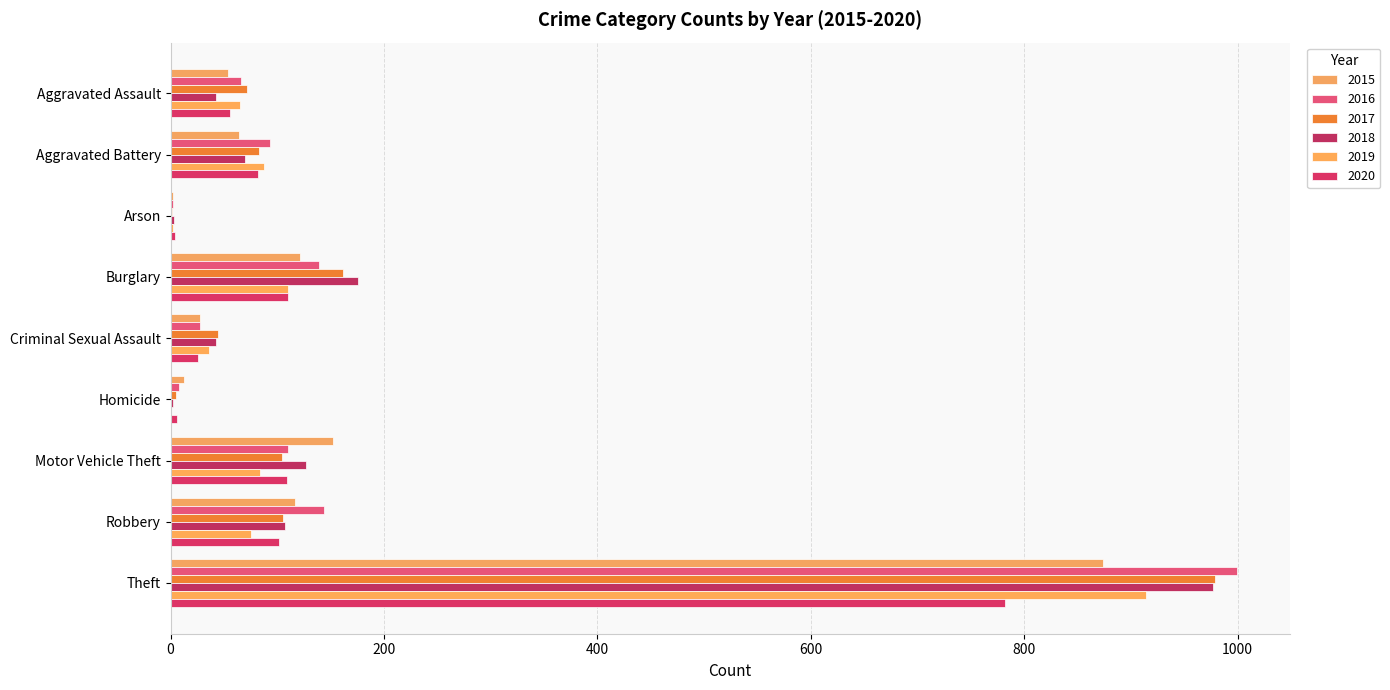

Where does the 2015 series first go above 64?

Burglary